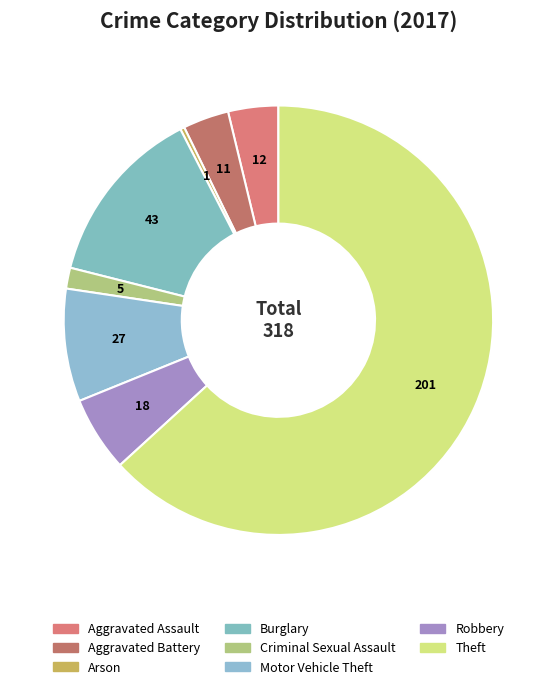

What portion of the pie excludes Aggravated Battery?

96.5%